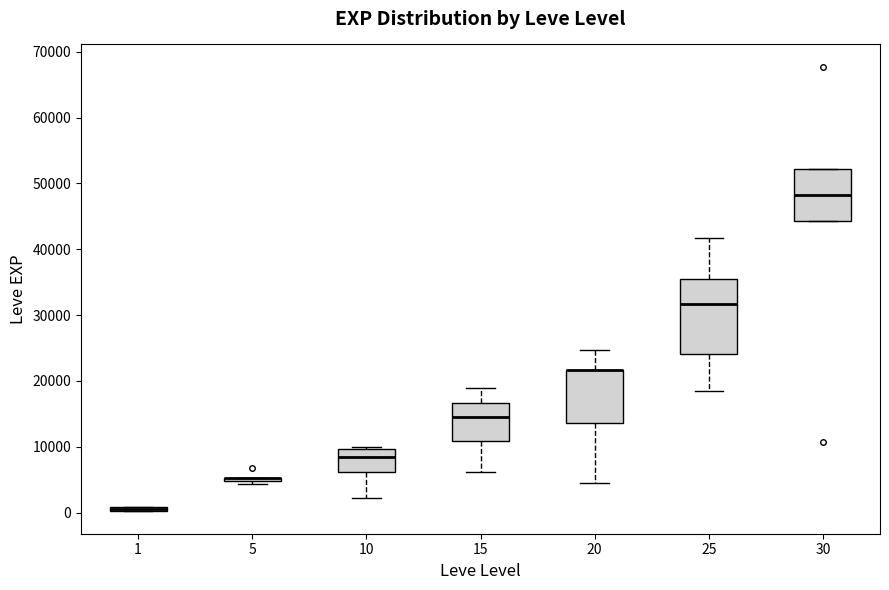

Comparing the boxes themselves (not the whiskers), which one is the tallest?

25